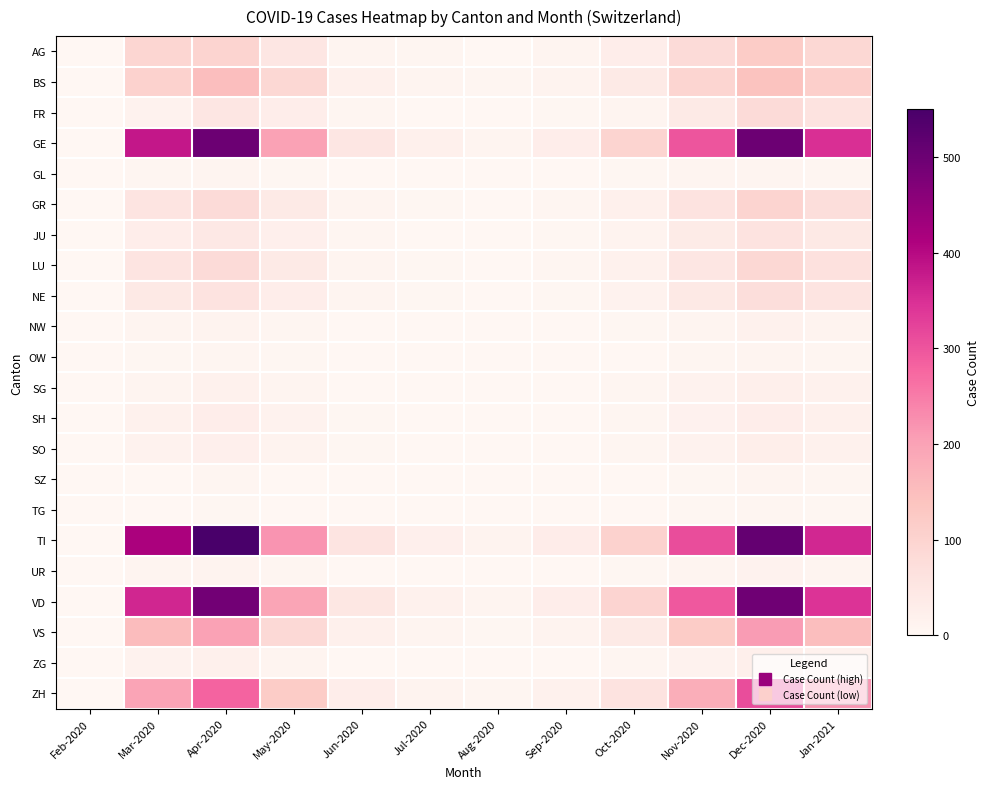

List the series in order of their peak value, lowest first.

TG, SZ, OW, GL, UR, NW, SG, ZG, SO, SH, JU, NE, FR, LU, GR, AG, BS, VS, ZH, VD, GE, TI